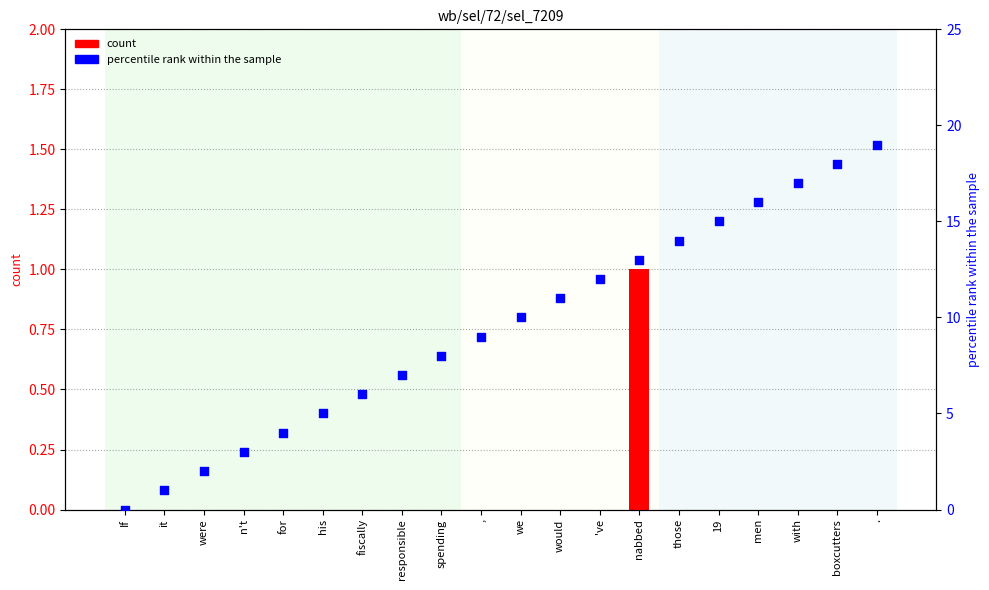

Which series has the largest total across all categories?

percentile rank within the sample